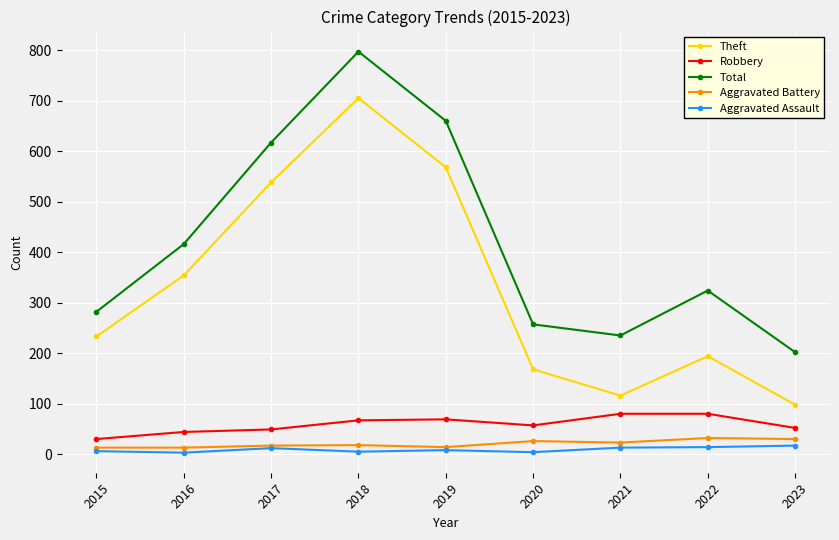

What are all the series names shown in the legend?

Theft, Robbery, Total, Aggravated Battery, Aggravated Assault